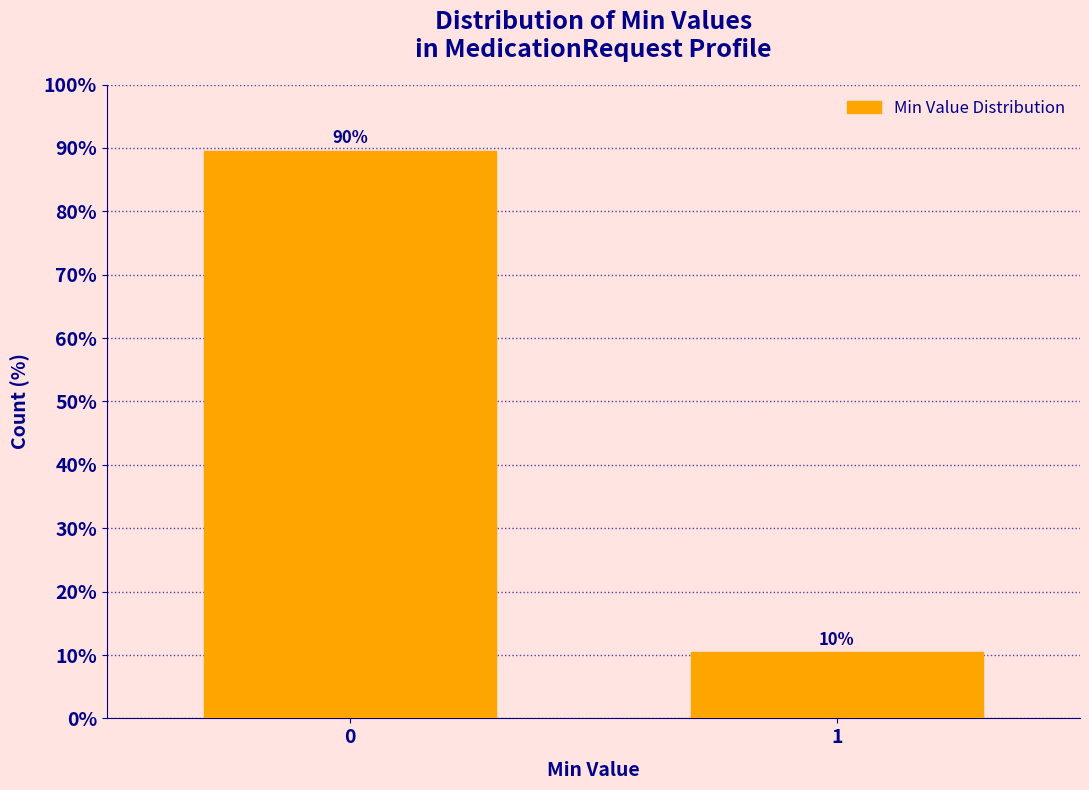

What is the greatest value displayed?

89.6